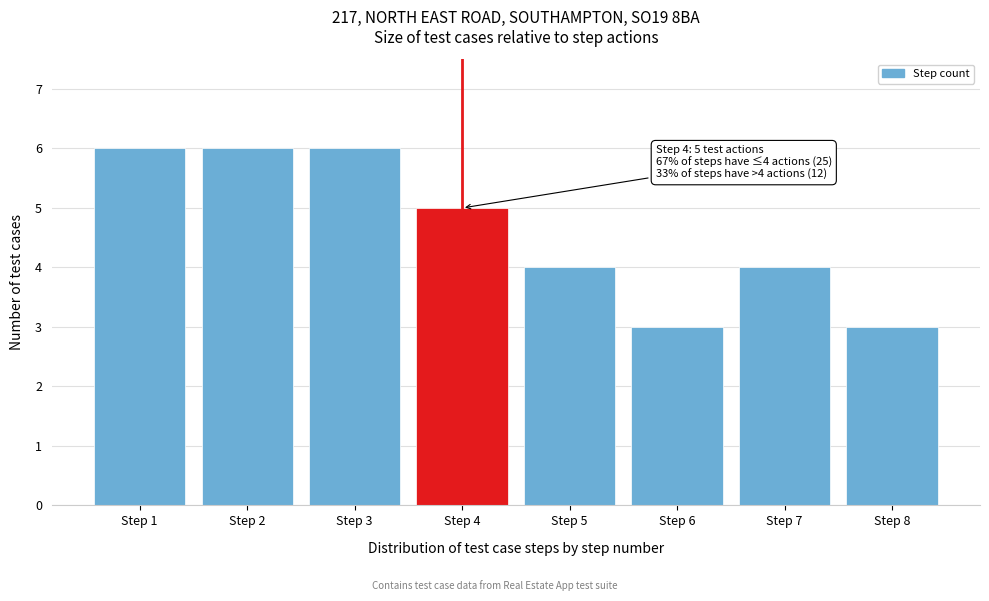

Reading left to right, what are all the values shown in this chart?

Step 1=6	Step 2=6	Step 3=6	Step 4=5	Step 5=4	Step 6=3	Step 7=4	Step 8=3